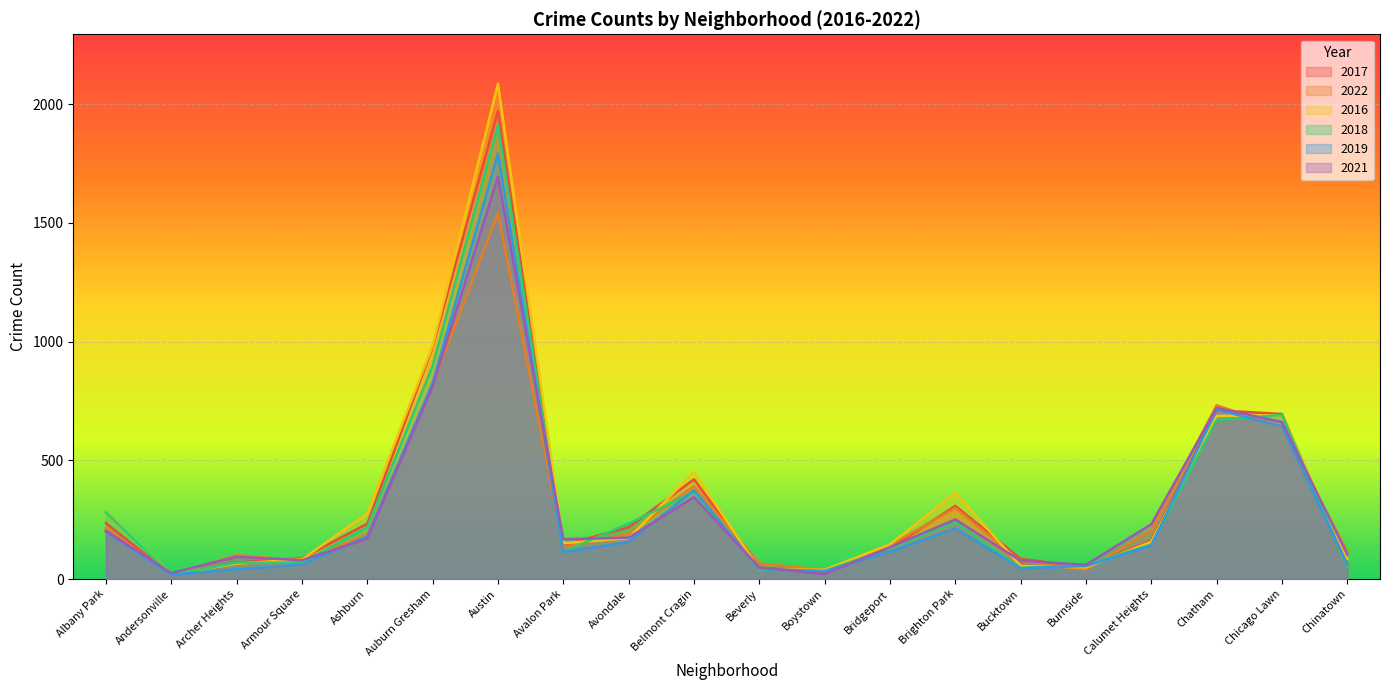

What is the difference between the maximum and minimum values in the 2018 series?

1894